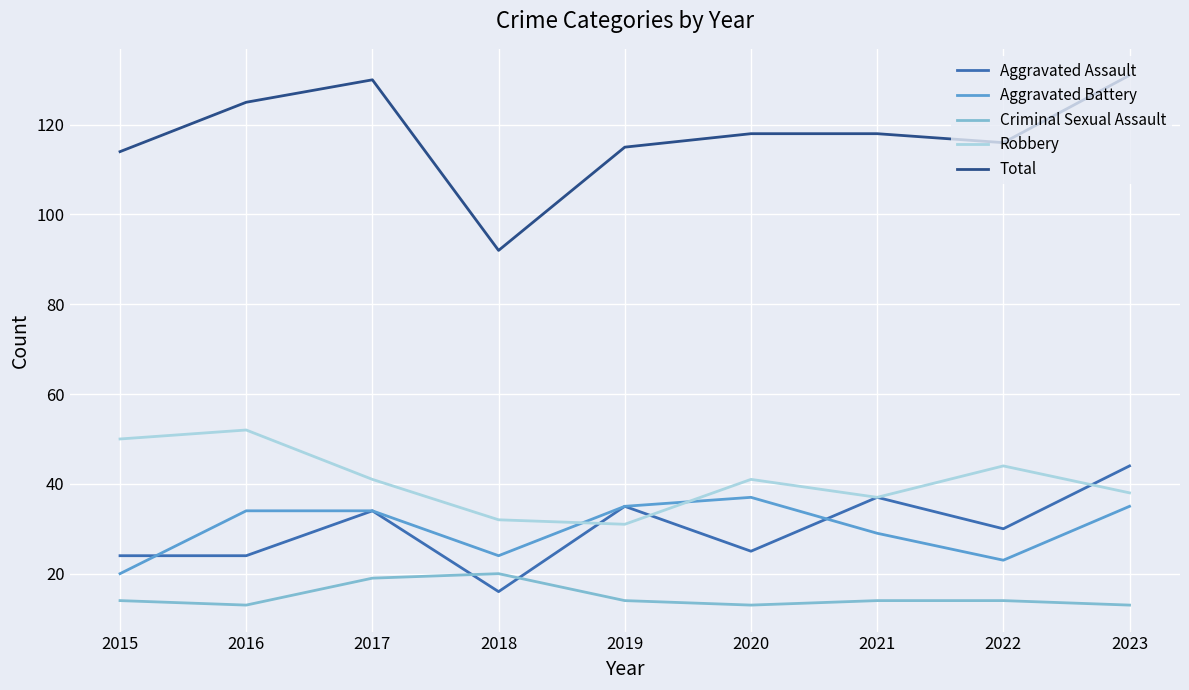

True or false: Robbery has more than 2 points higher than both neighbors.

True